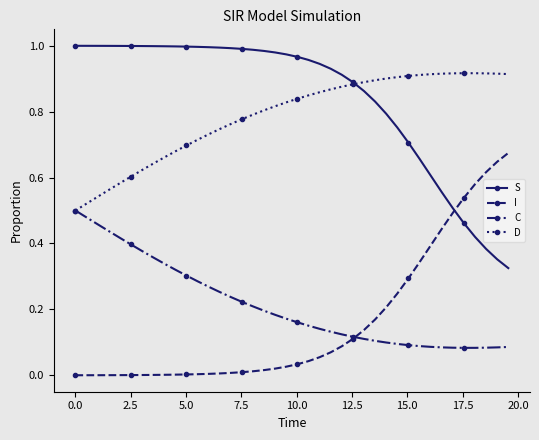

List the series in order of their peak value, highest first.

S, D, I, C